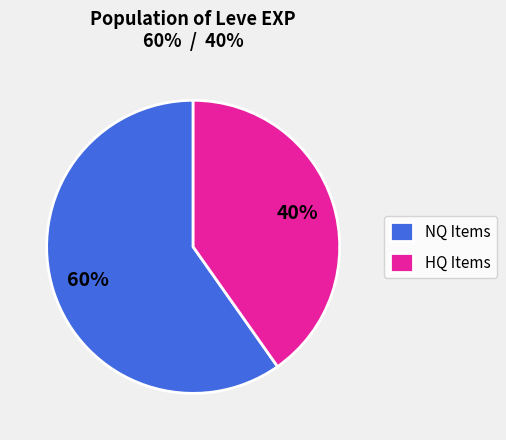

To the nearest percent, what is the difference between the HQ Items and NQ Items slice percentages?

20%